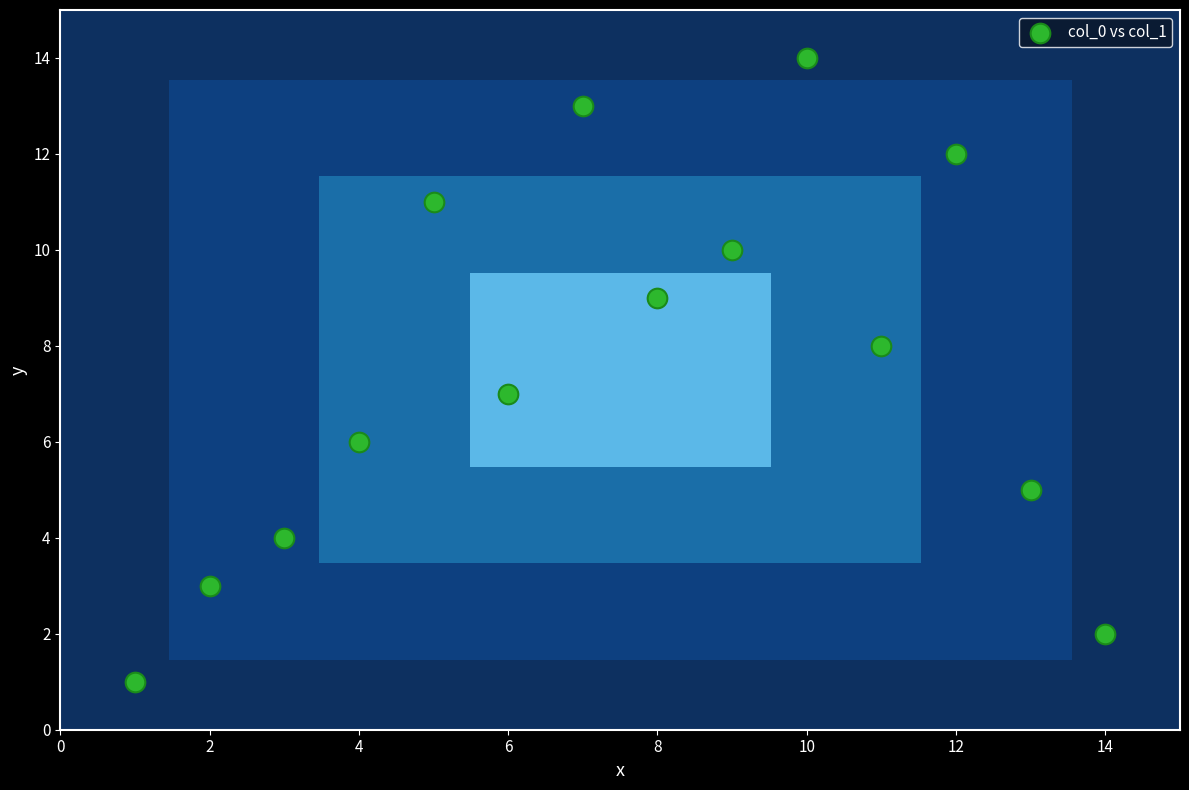

What is the range of Y values (max minus min)?

13